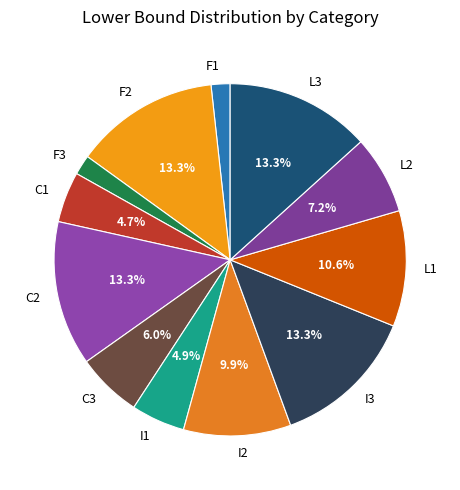

Which has a higher value, C2 or C3?

C2